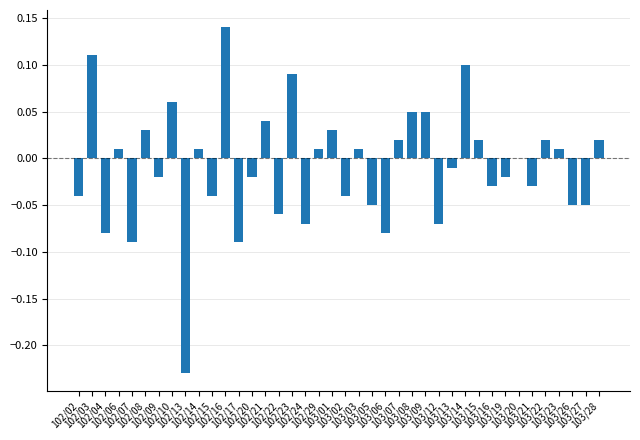

What is the sum of all values?

-0.3